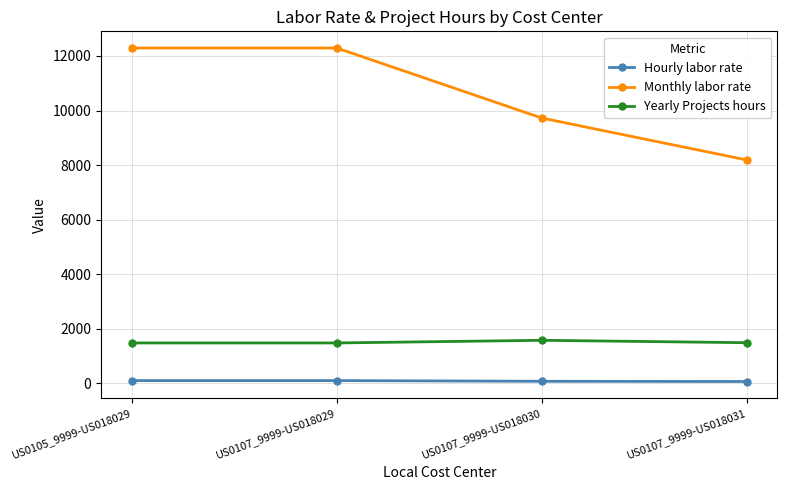

Which category has the lowest value in the Monthly labor rate series?

US0107_9999-US018031